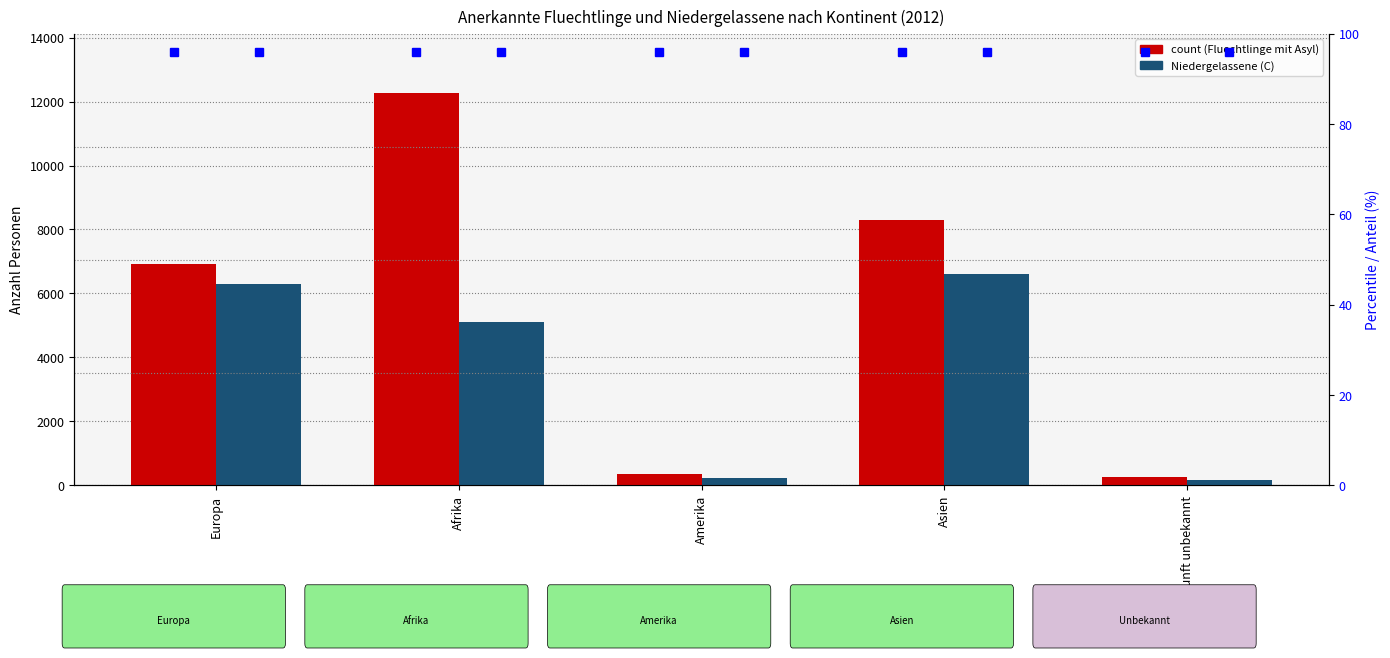

Are the bars horizontal?

No